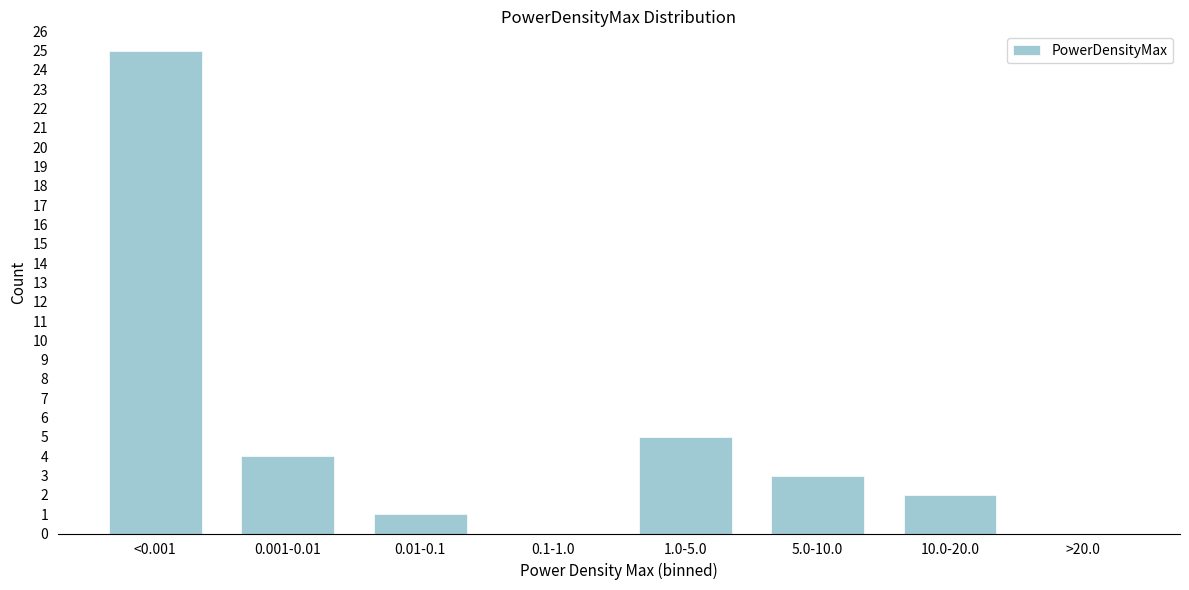

Reading left to right, extract all data points from this chart.

<0.001=25	0.001-0.01=4	0.01-0.1=1	0.1-1.0=0	1.0-5.0=5	5.0-10.0=3	10.0-20.0=2	>20.0=0